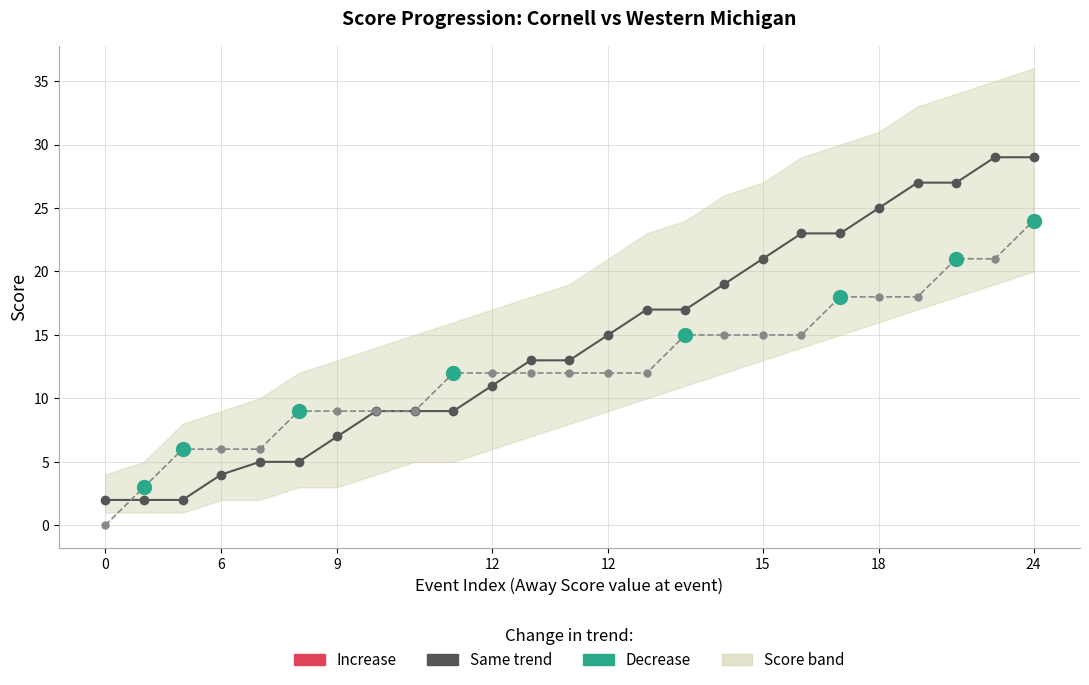

What is the spread (max minus min) of values at 12?

2